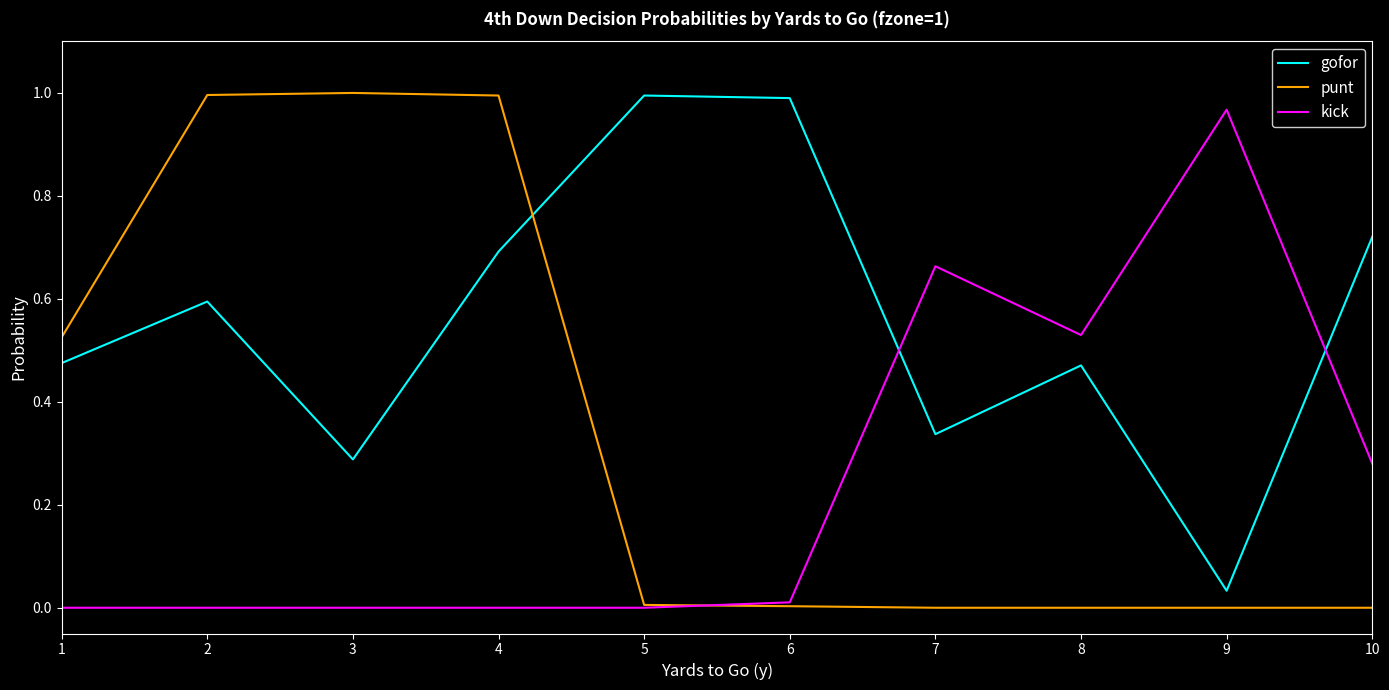

What are all the series names shown in the legend?

gofor, punt, kick